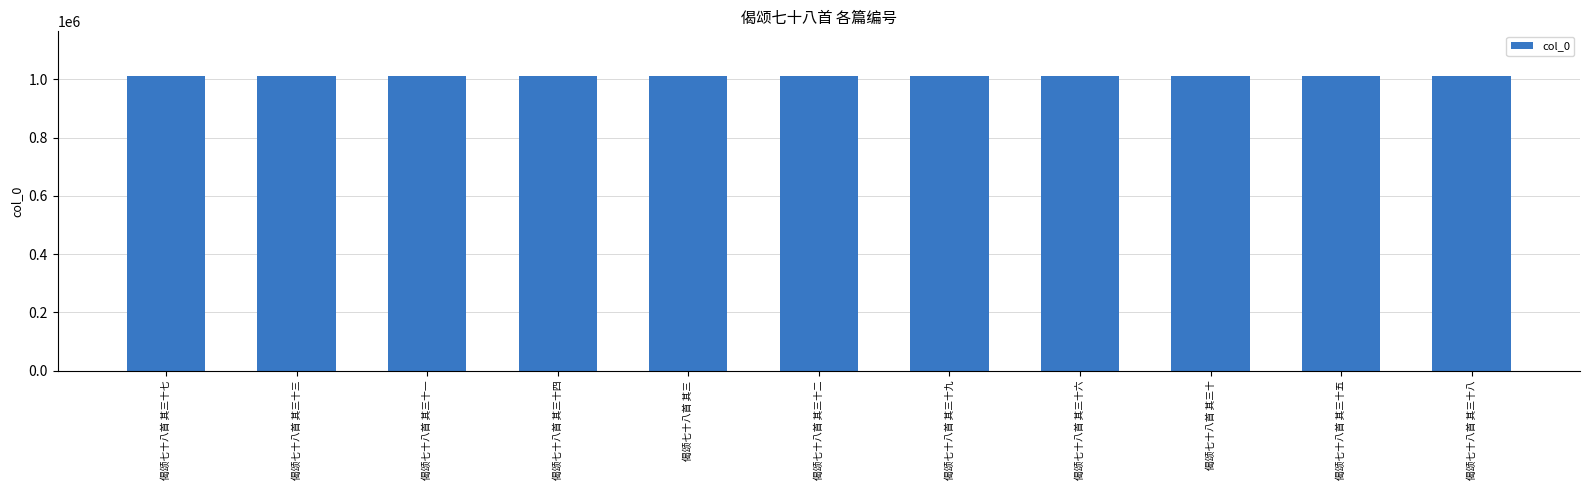

What is the change in value from 偈颂七十八首 其三十一 to 偈颂七十八首 其三十二?

+13